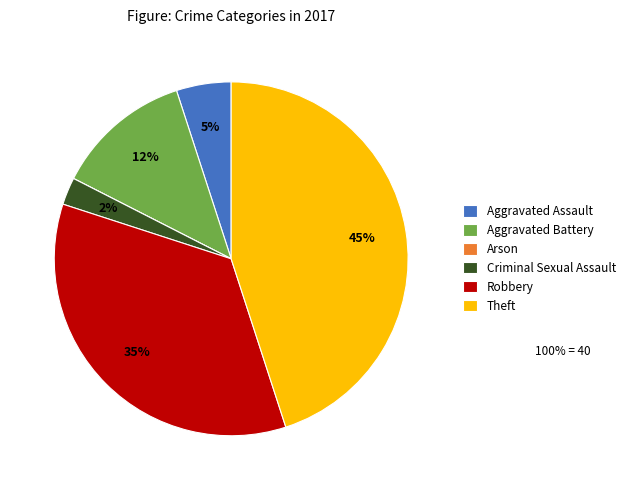

True or false: Aggravated Battery accounts for 12% of the total.

True